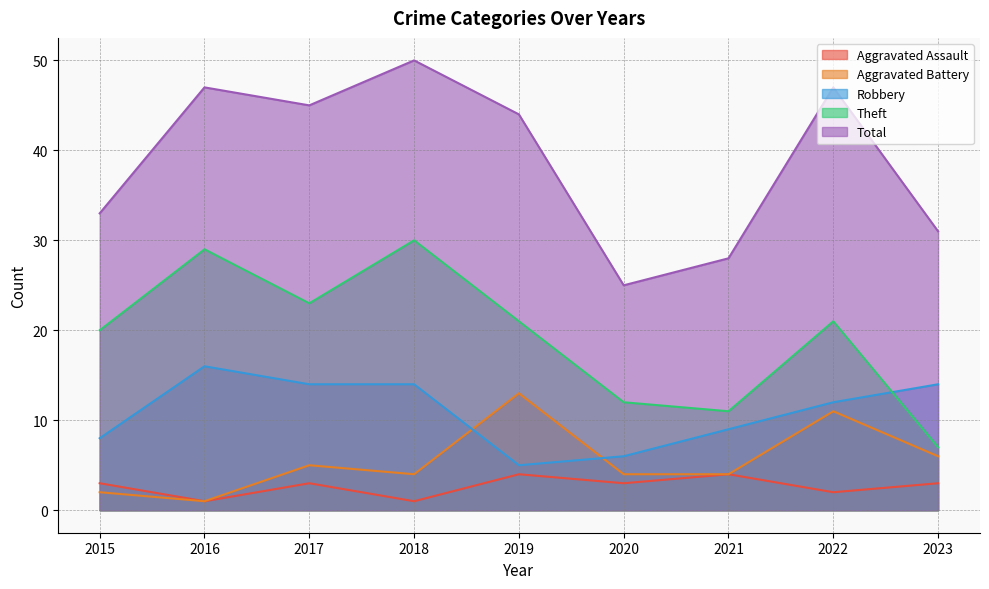

Which series has the largest total across all categories?

Total